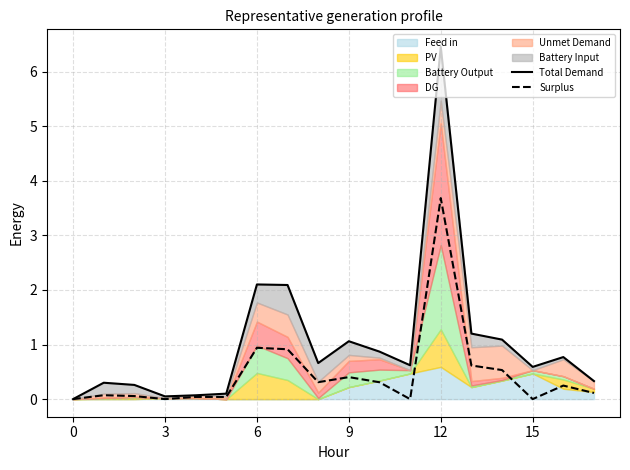

Is it true that Total Demand equals 1.5 at 10?

False